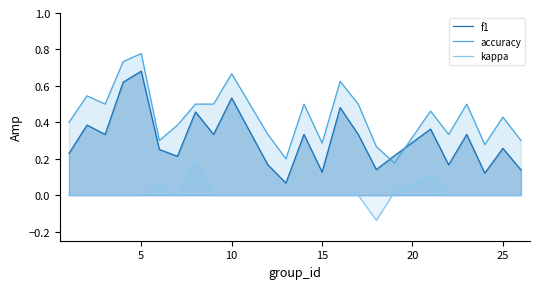

What is the sum of all f1 values?

7.3